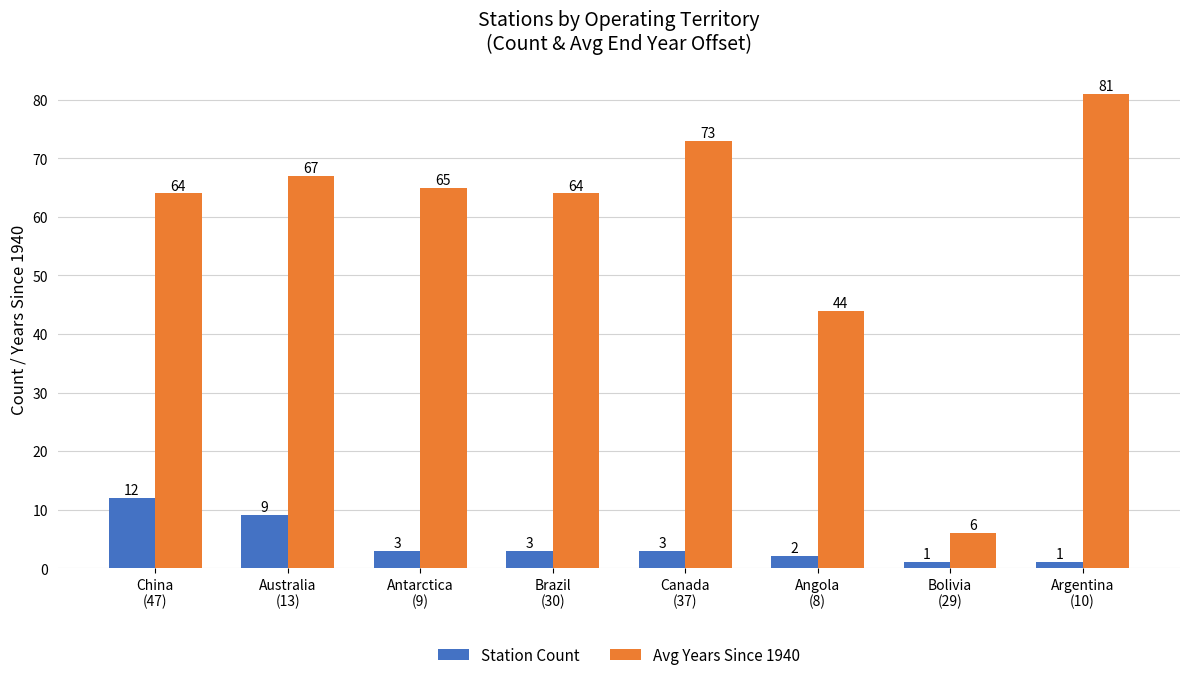

What are all the series names shown in the legend?

Station Count, Avg Years Since 1940